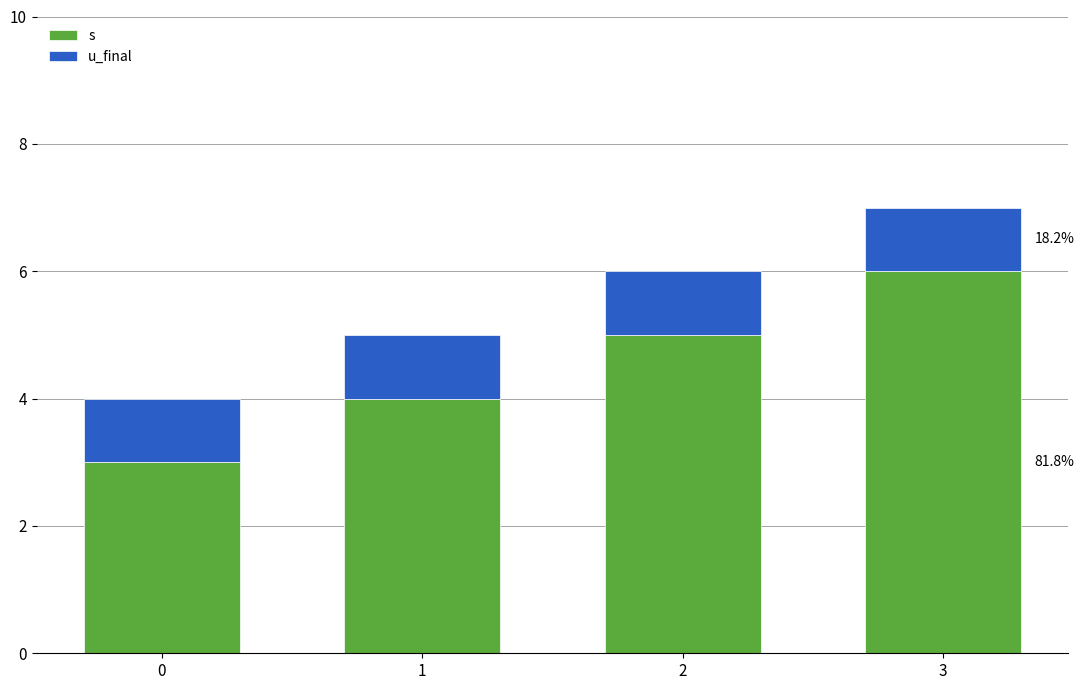

Read the s value at 3.

6